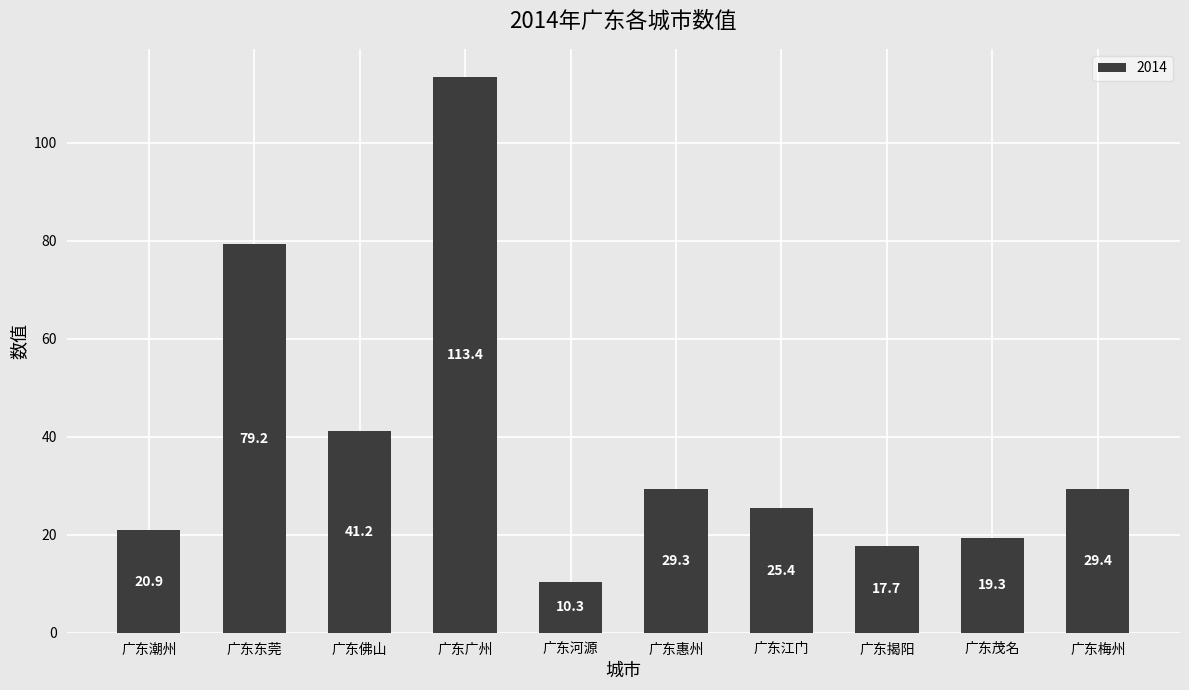

Reading right to left, transcribe all the data shown in this chart.

广东梅州=29.4	广东茂名=19.3	广东揭阳=17.7	广东江门=25.4	广东惠州=29.3	广东河源=10.3	广东广州=113.4	广东佛山=41.2	广东东莞=79.2	广东潮州=20.9